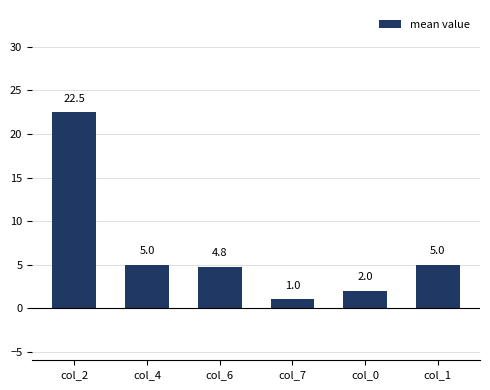

What is the approximate value at col_0?

2.0